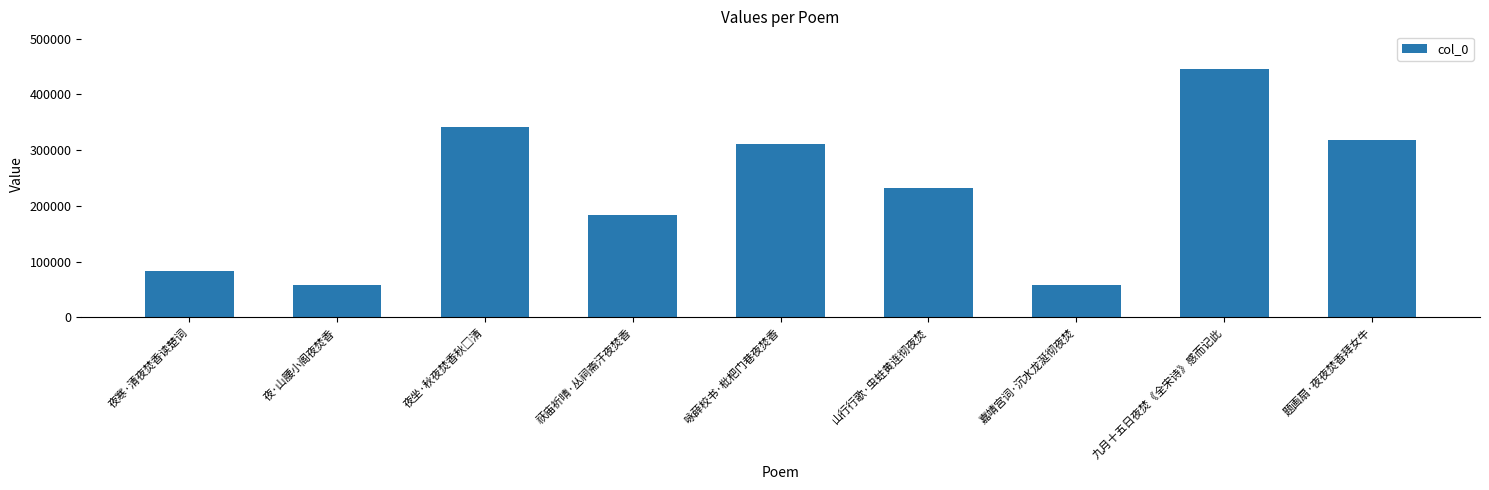

What is the approximate value at 夜·山腰小阁夜焚香?

57790